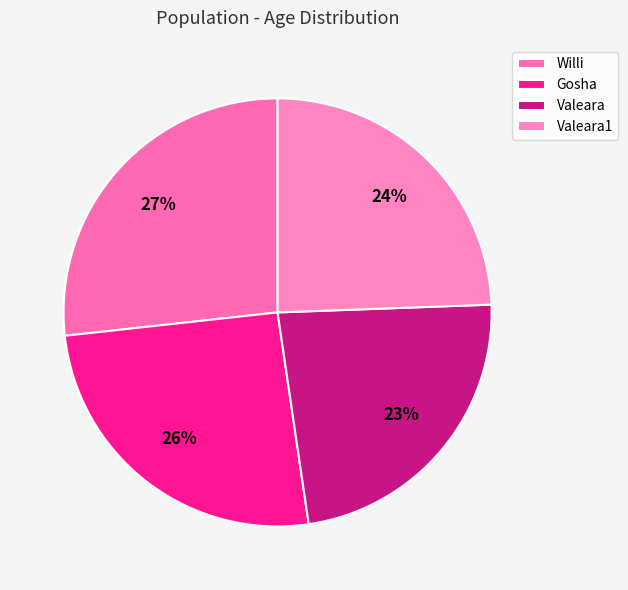

Which slice is the smallest?

Valeara